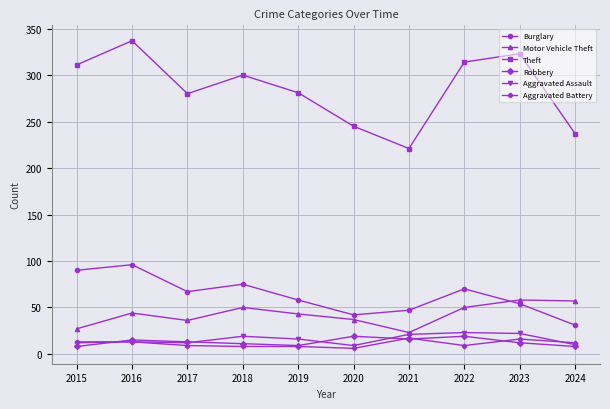

What value does the Aggravated Battery series have at 2022?

9